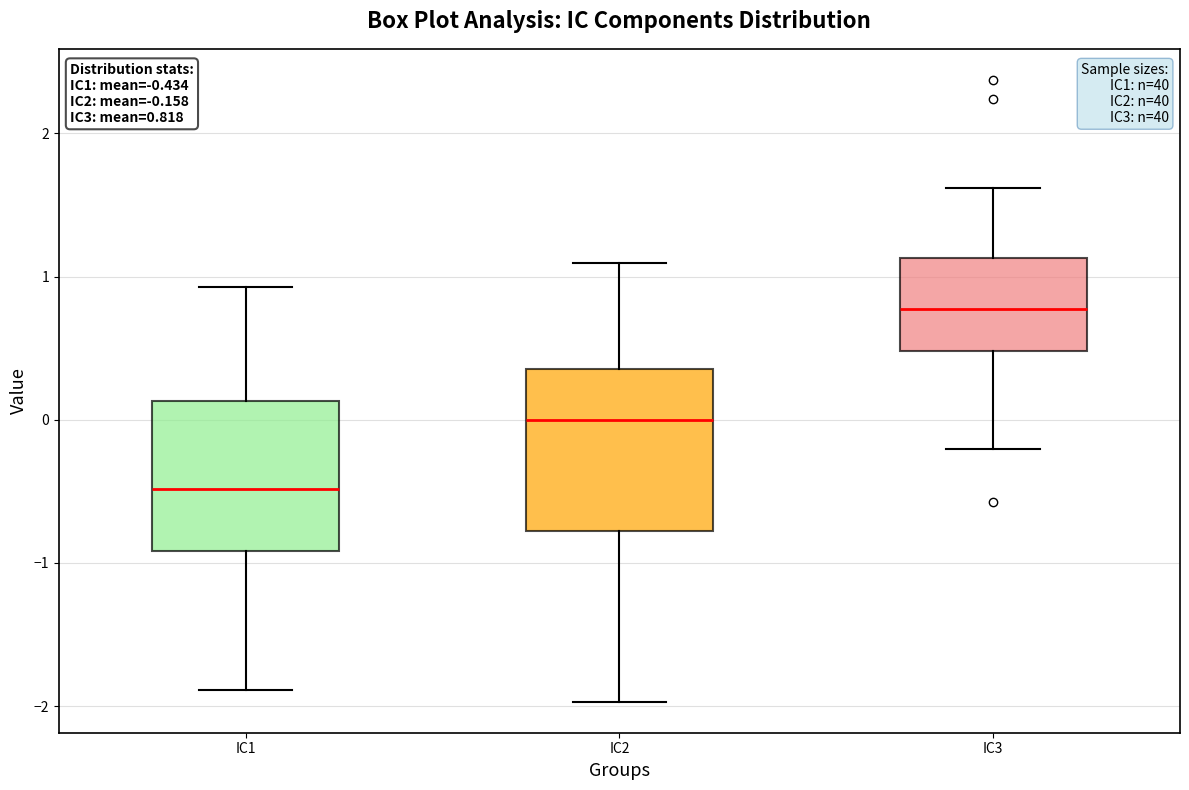

Which box has the lowest median line?

IC1